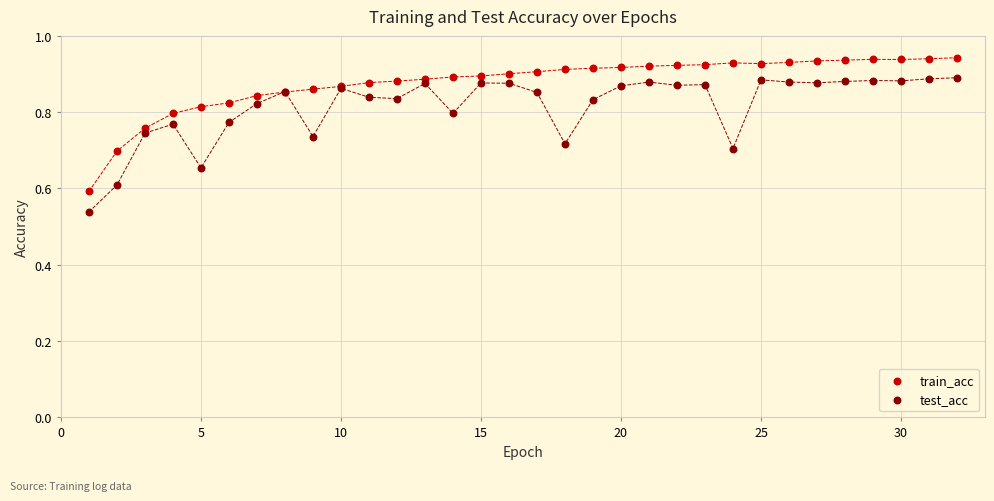

Which series reaches the minimum Y coordinate?

test_acc